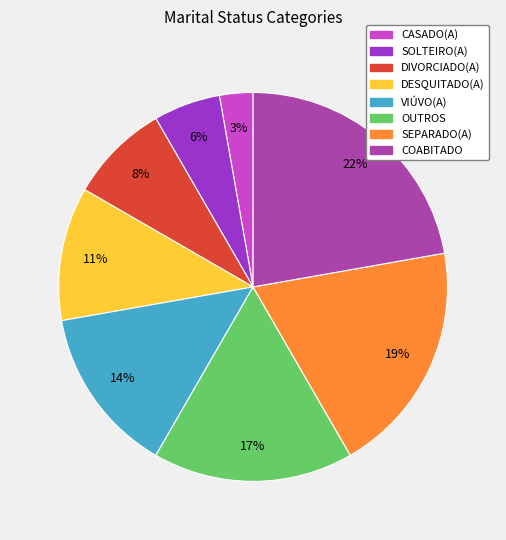

Is there a majority slice in this chart?

No